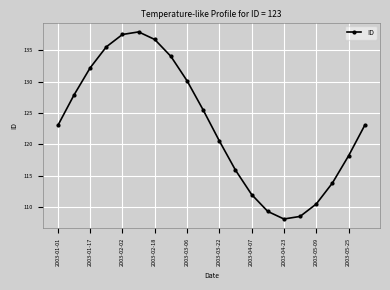

How many interior local peaks (higher than both neighbors) does the data have?

1